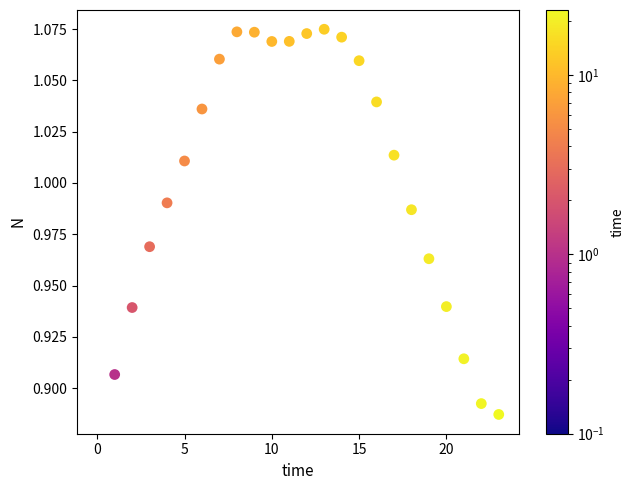

Count the number of points in this scatter plot.

24